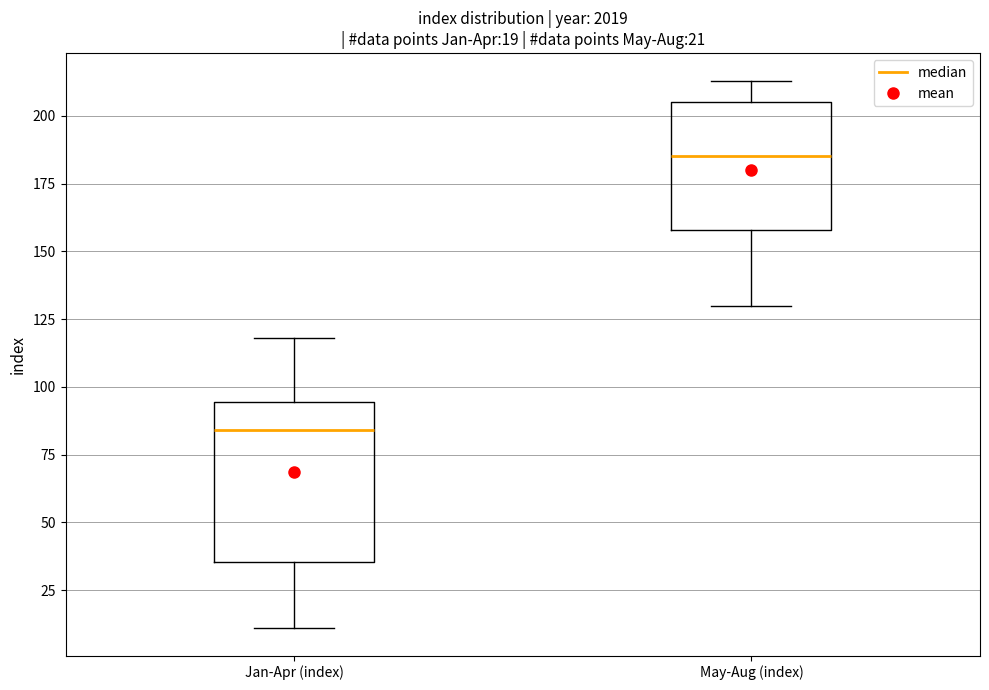

Comparing the boxes themselves (not the whiskers), which one is the tallest?

Jan-Apr (index)